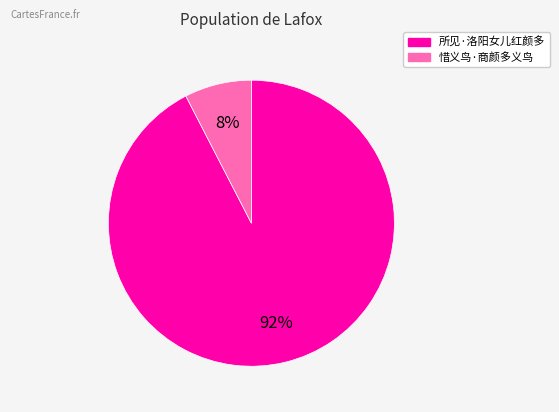

Is it true that 所见·洛阳女儿红颜多 is 83% of the pie?

False